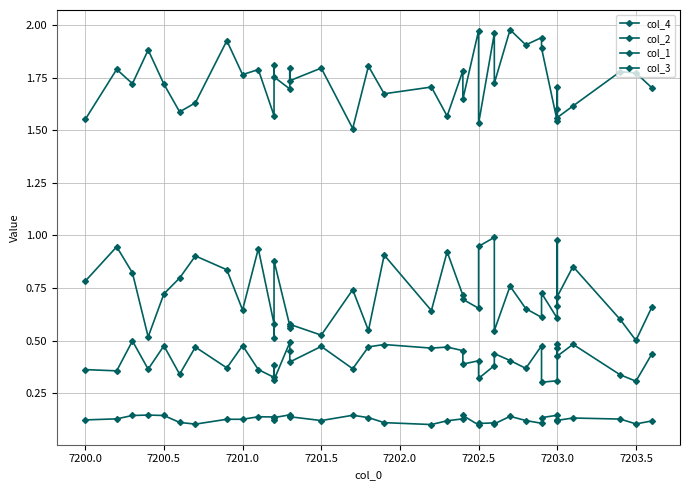

Which series has the largest range (max minus min)?

col_4